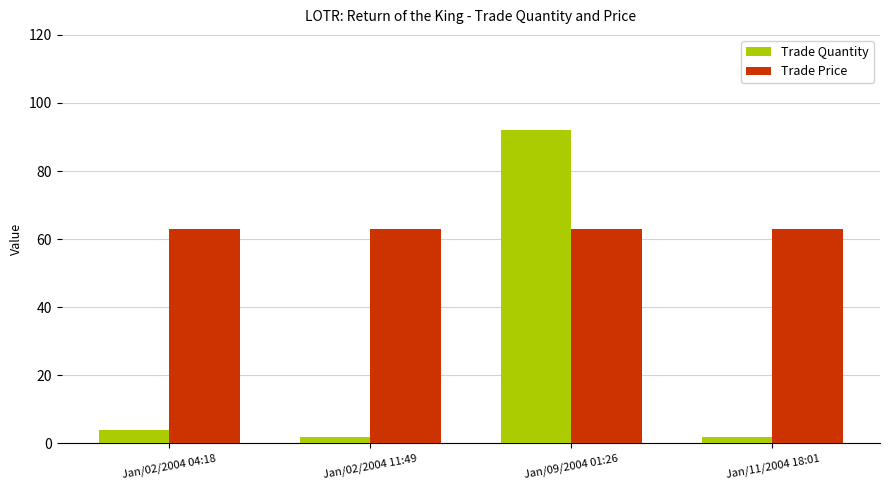

Reading left to right, extract all data points from this chart.

Trade Quantity: 4	2	92	2
Trade Price: 63	63	63	63